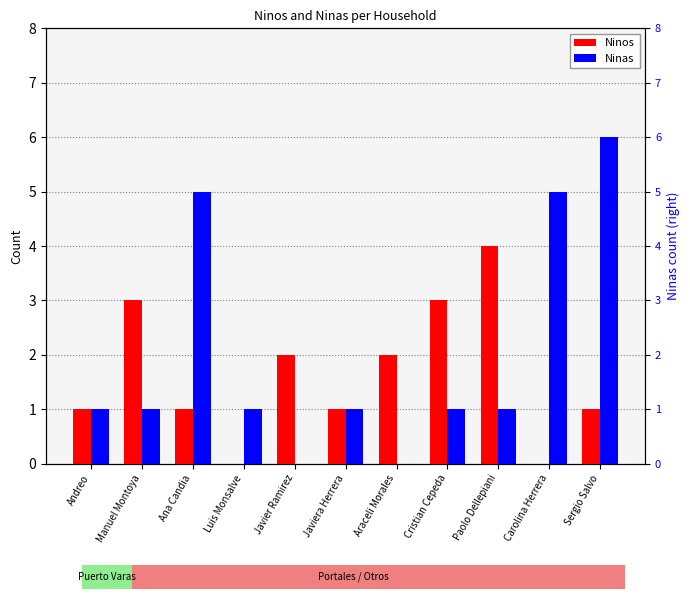

What is the difference between the highest and lowest values at Manuel Montoya?

2